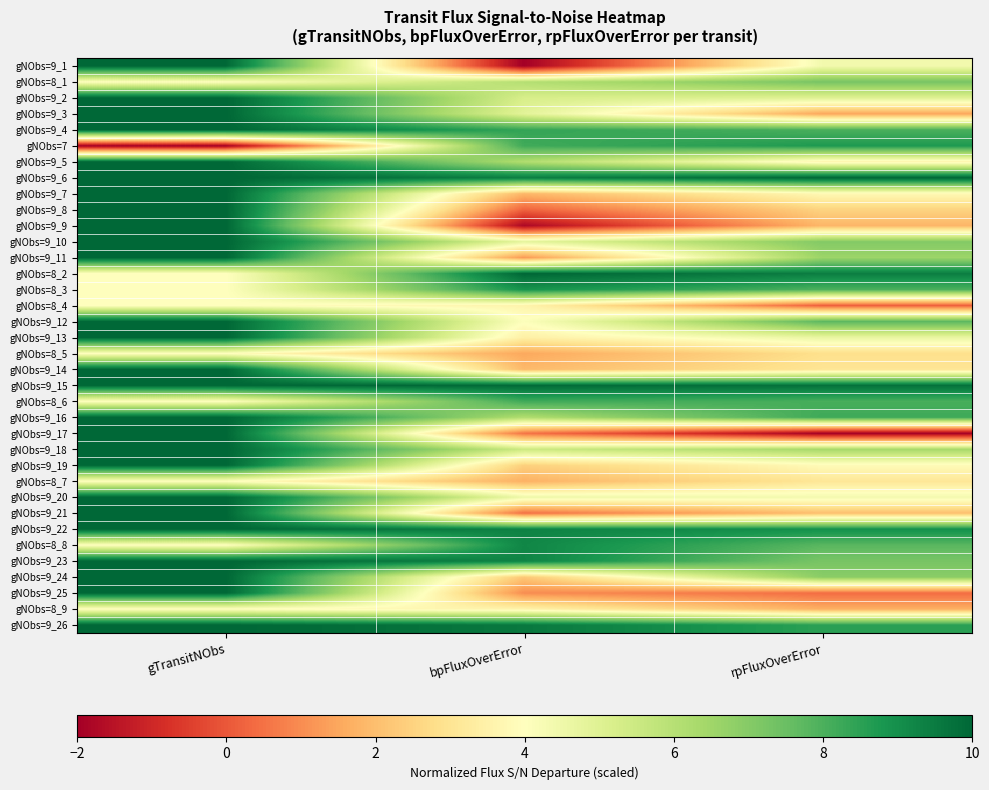

Count the number of data series in this chart.

36